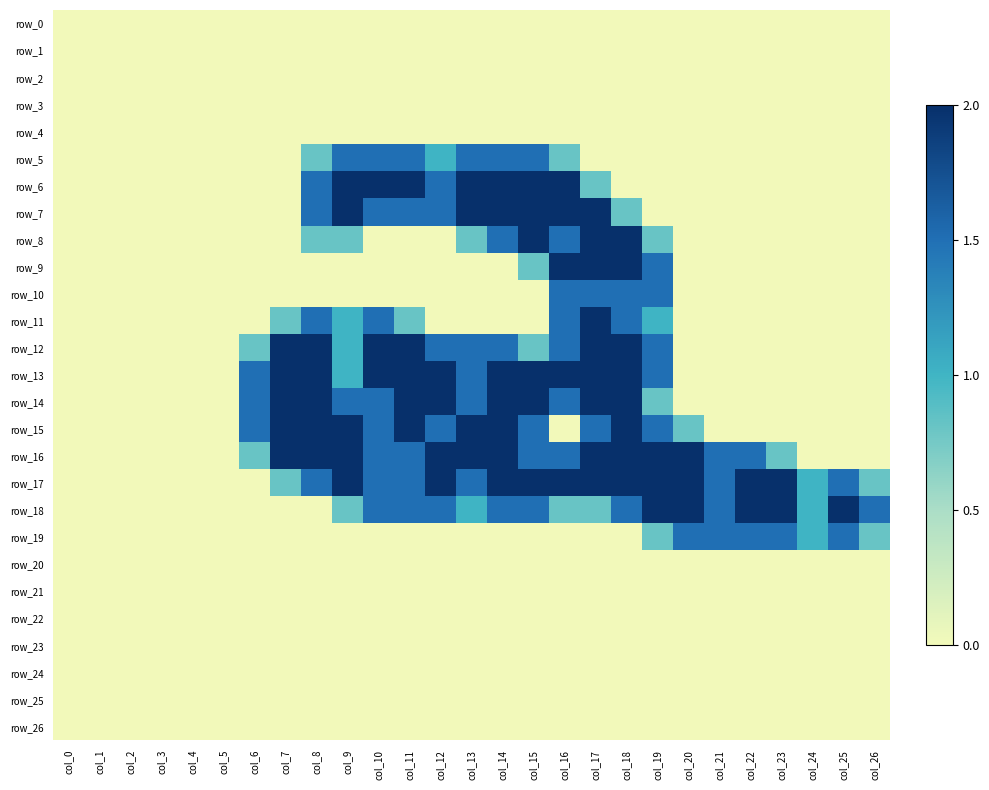

At which label does row_26 reach its minimum?

col_0